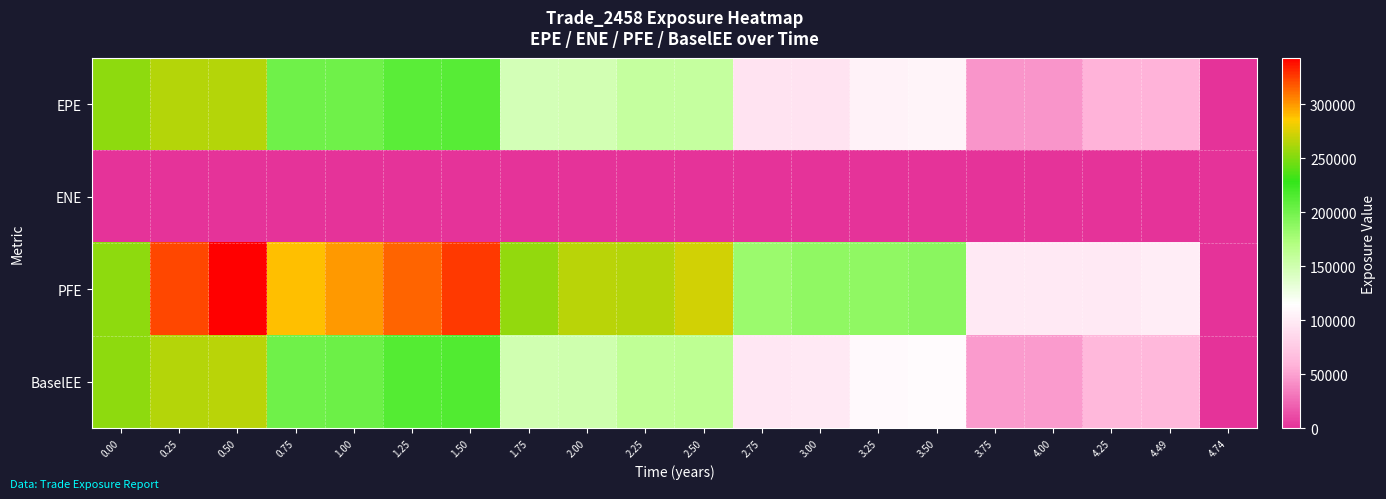

What is the maximum value shown in the chart?

343244.0